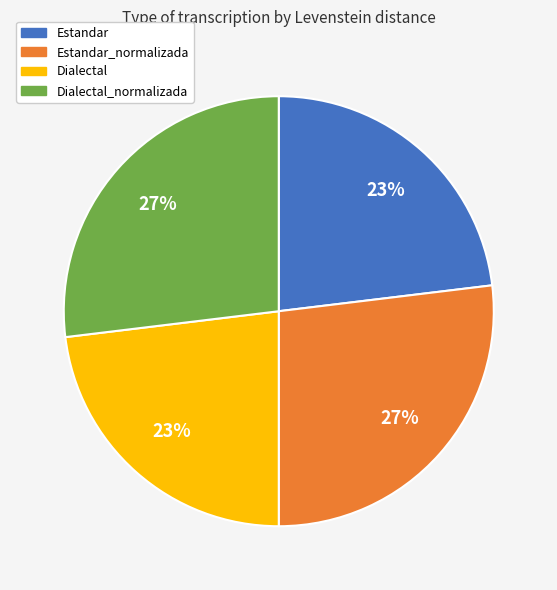

Count the number of slices in the pie.

4